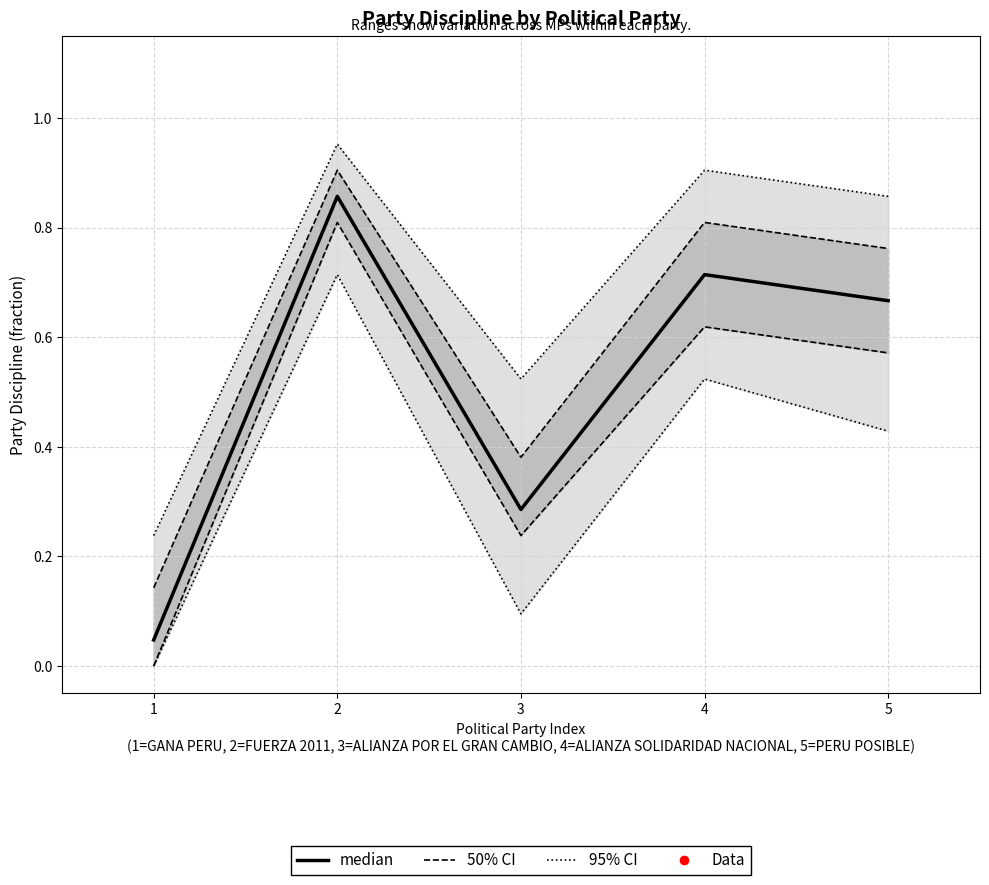

Is the value of 95% CI at 1 greater than the value of 50% CI at 3?

No